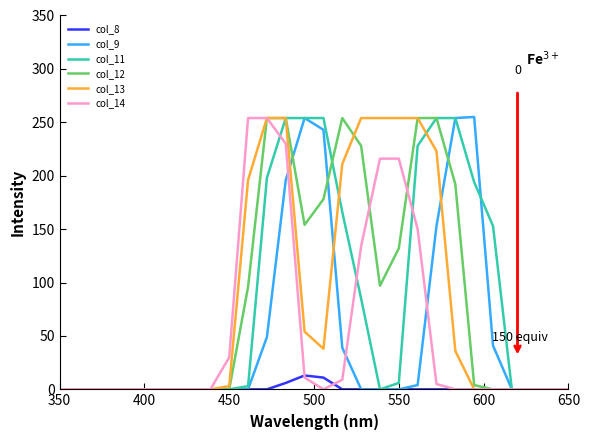

What is the greatest value displayed?

255